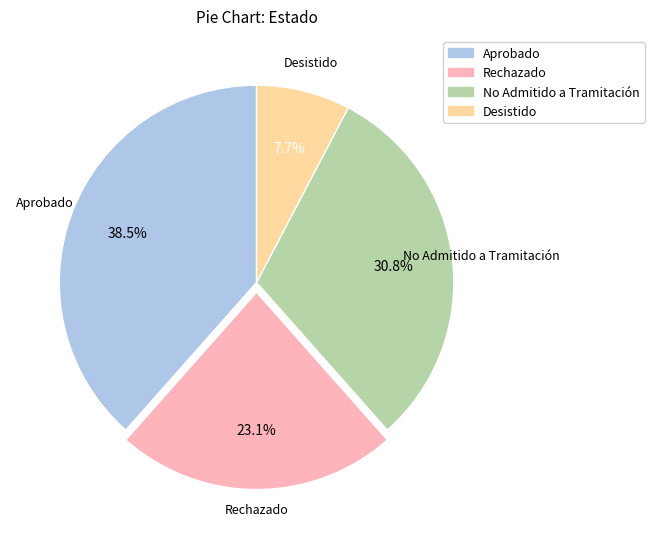

What is the total percentage of Aprobado and Desistido?

46.2%